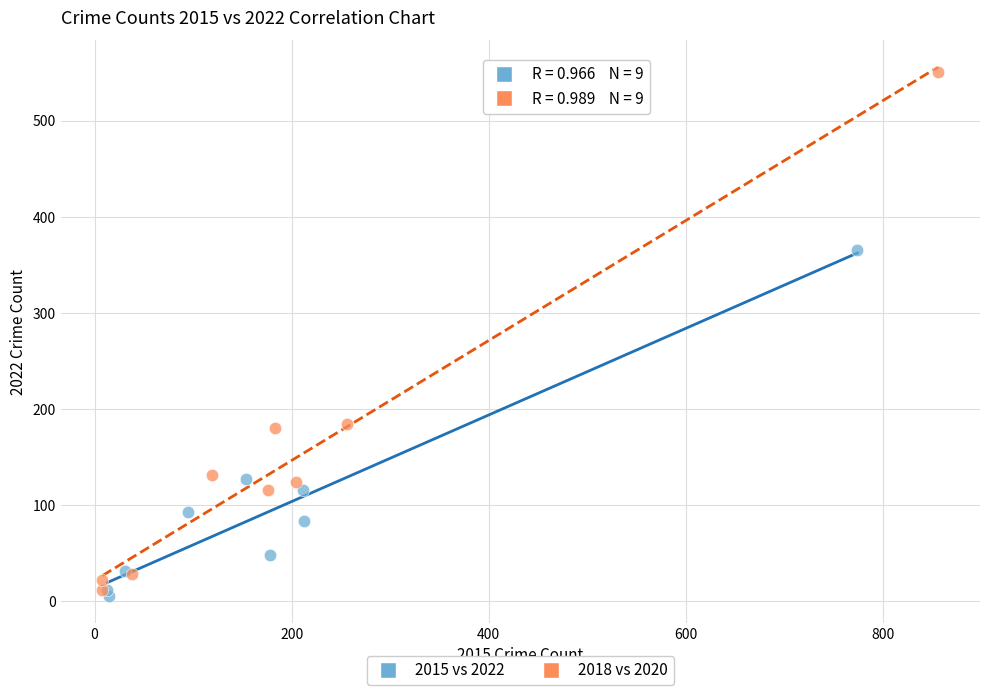

Which series reaches the minimum Y coordinate?

2015 vs 2022